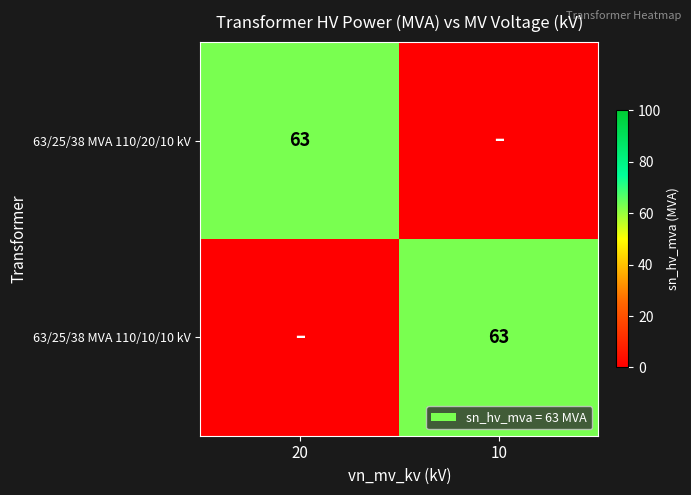

True or false: 63/25/38 MVA 110/20/10 kV has a value of 109 at 20.

False